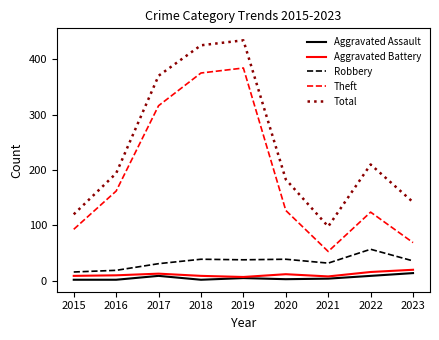

True or false: Robbery and Aggravated Assault intersect in this chart.

False